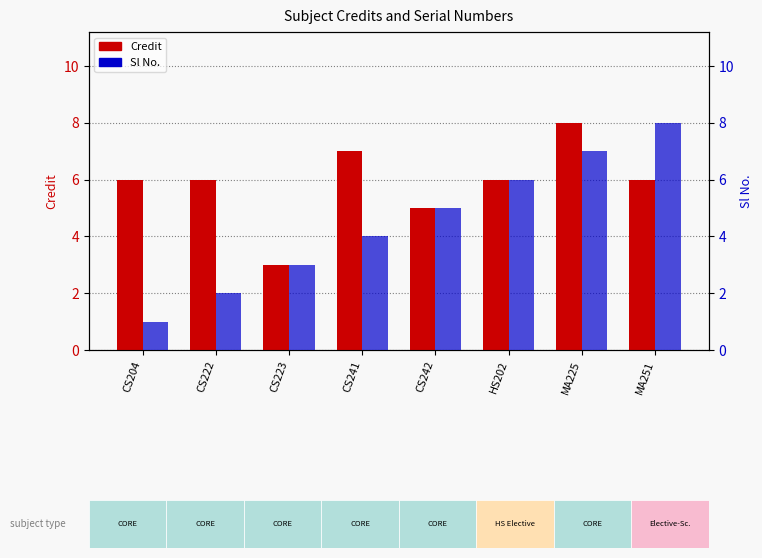

How many series are shown in this chart?

2